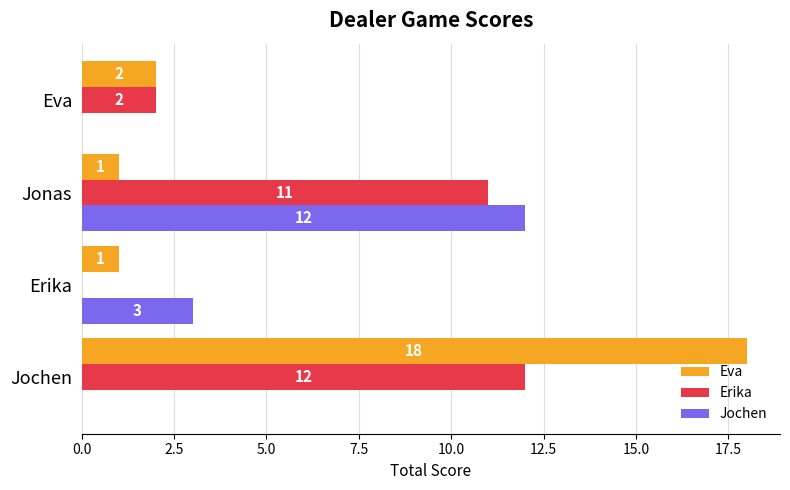

True or false: Eva has a value of 1 at Erika.

True